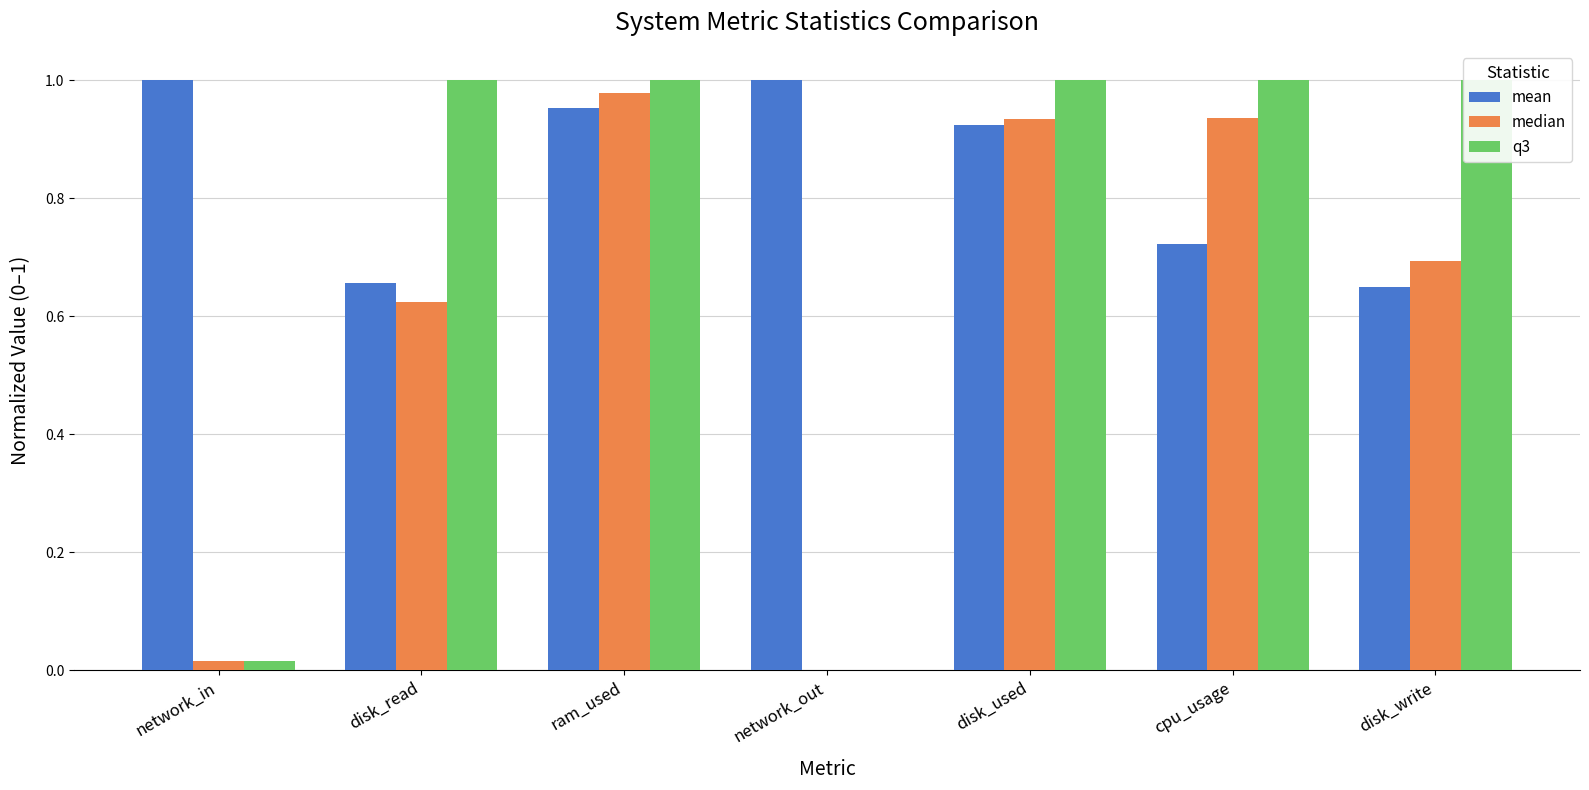

What is the label of the 2nd bar from the left?

disk_read